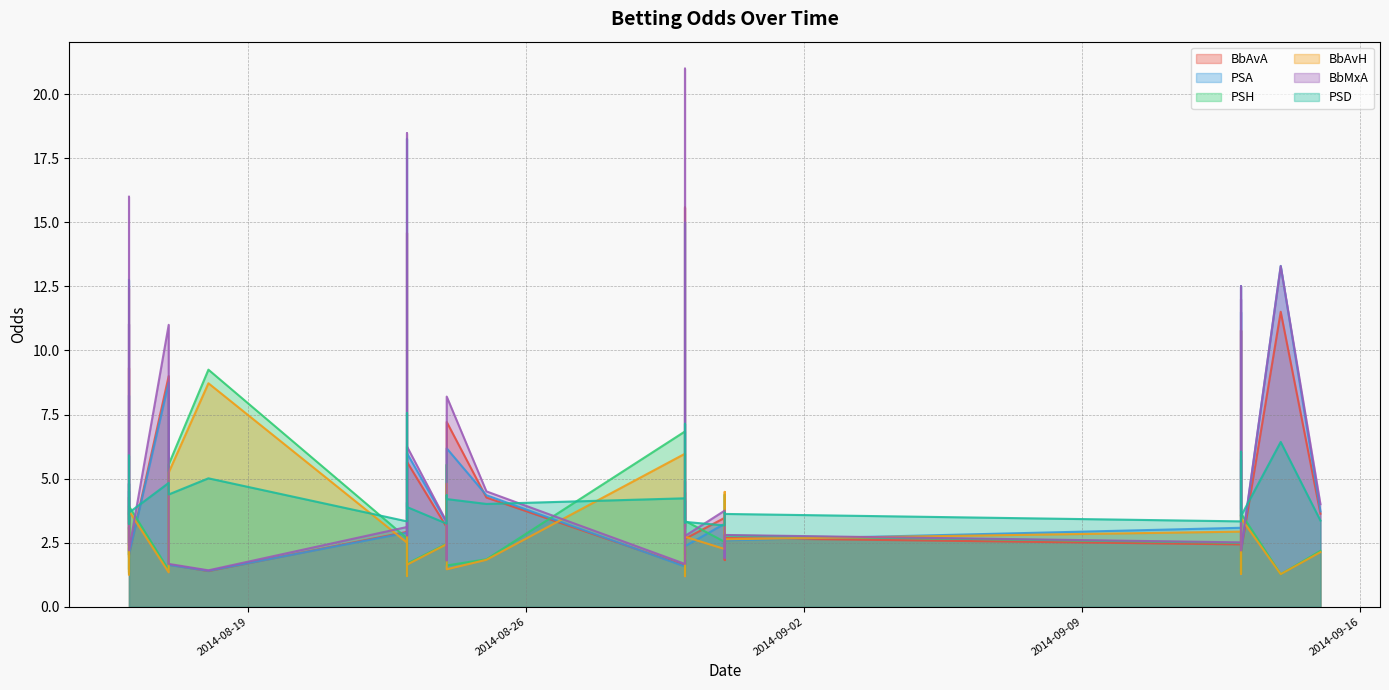

What is the difference between the maximum and minimum values in the BbAvH series?

7.5